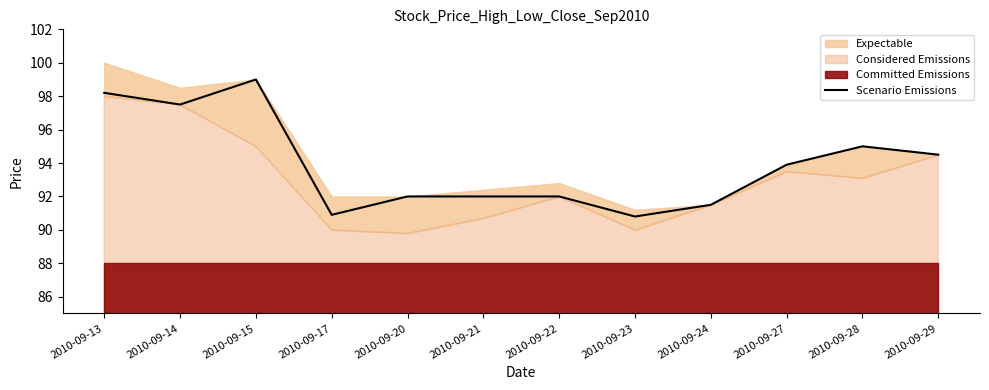

Does the chart have visible grid lines?

No